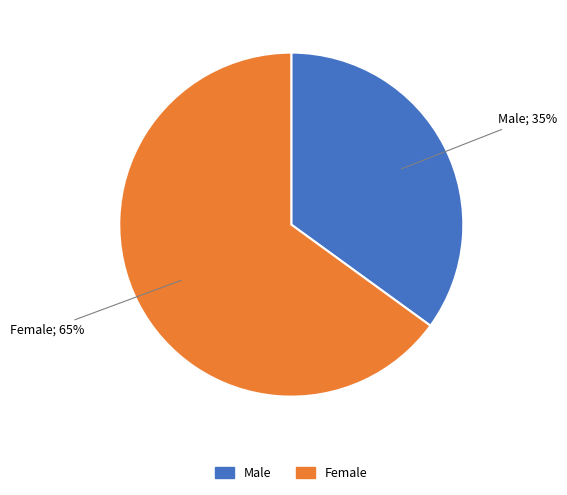

Do Male and Female together represent more than half of the pie?

Yes